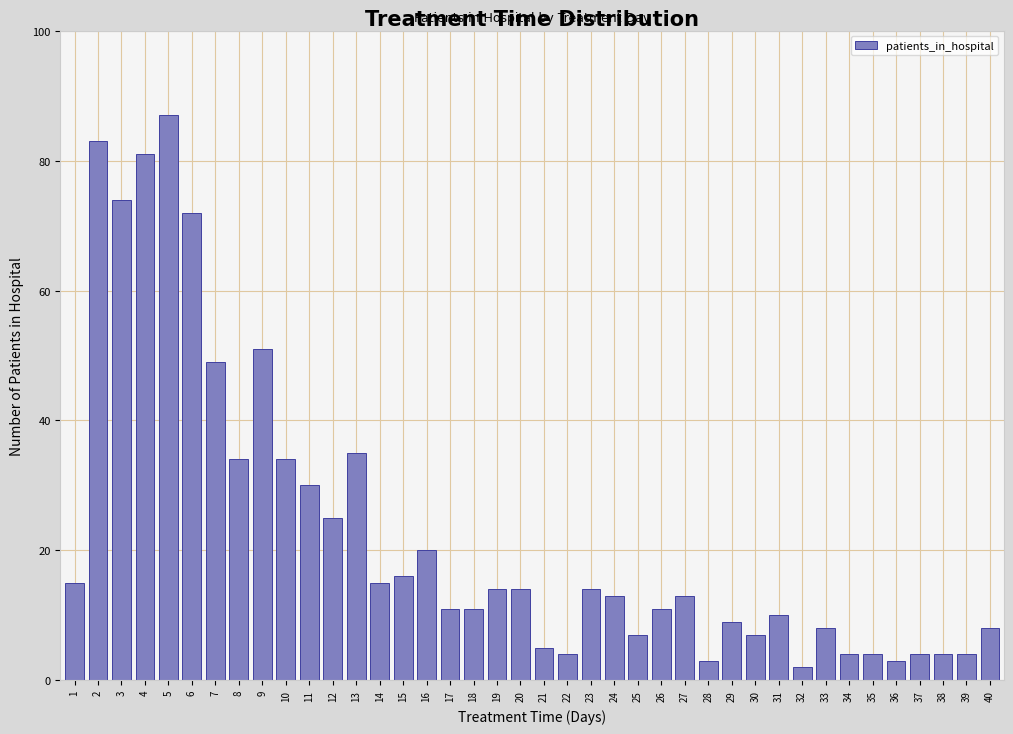

The chart shows a value of 7 at 30. True or false?

True